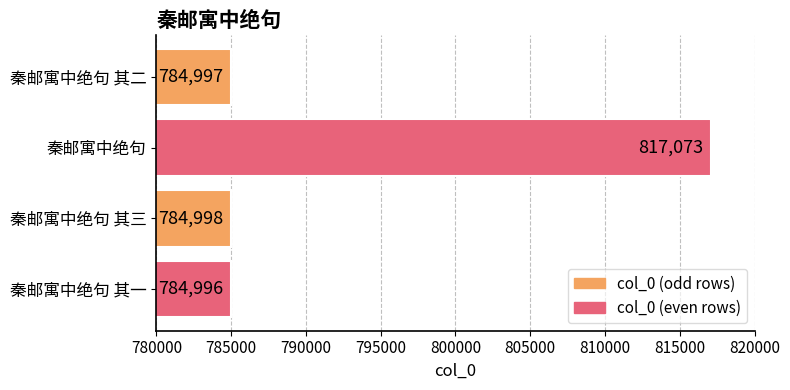

What is the difference between the values at 秦邮寓中绝句 and 秦邮寓中绝句 其一?

32077